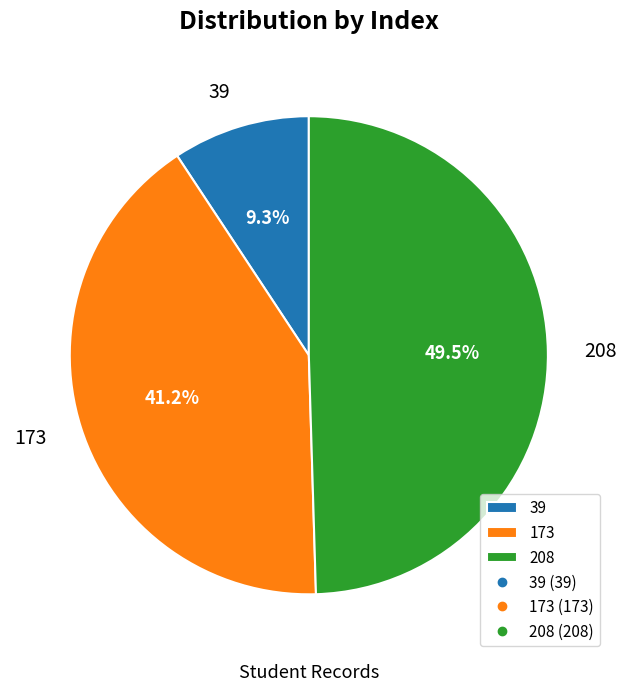

What is the ratio of the value at 173 to the value at 208?

0.8